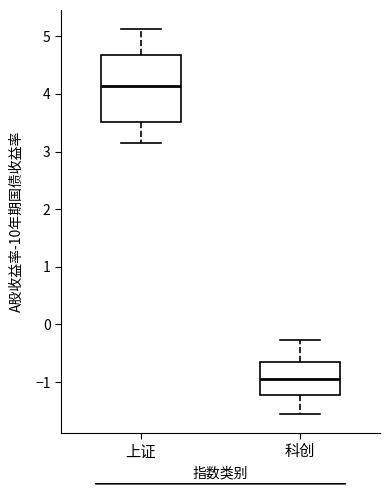

Reading left to right, transcribe this box plot: for each box, give where its median line is, the range the box spans, and where its two whiskers end, as read against the y-axis. The values are not printed on the chart, so give them approximately, as read against the axis.

上证: median 4.1, box 3.5 to 4.7, whiskers 3.2 to 5.1
科创: median -0.9, box -1.2 to -0.6, whiskers -1.5 to -0.3